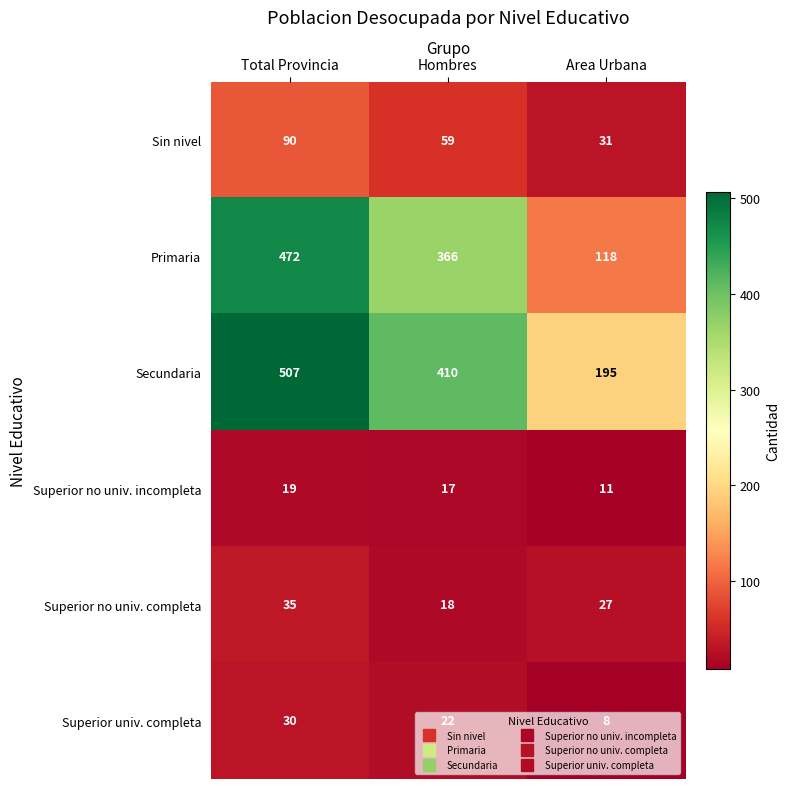

Is it true that Superior no univ. incompleta equals 31 at Total Provincia?

False